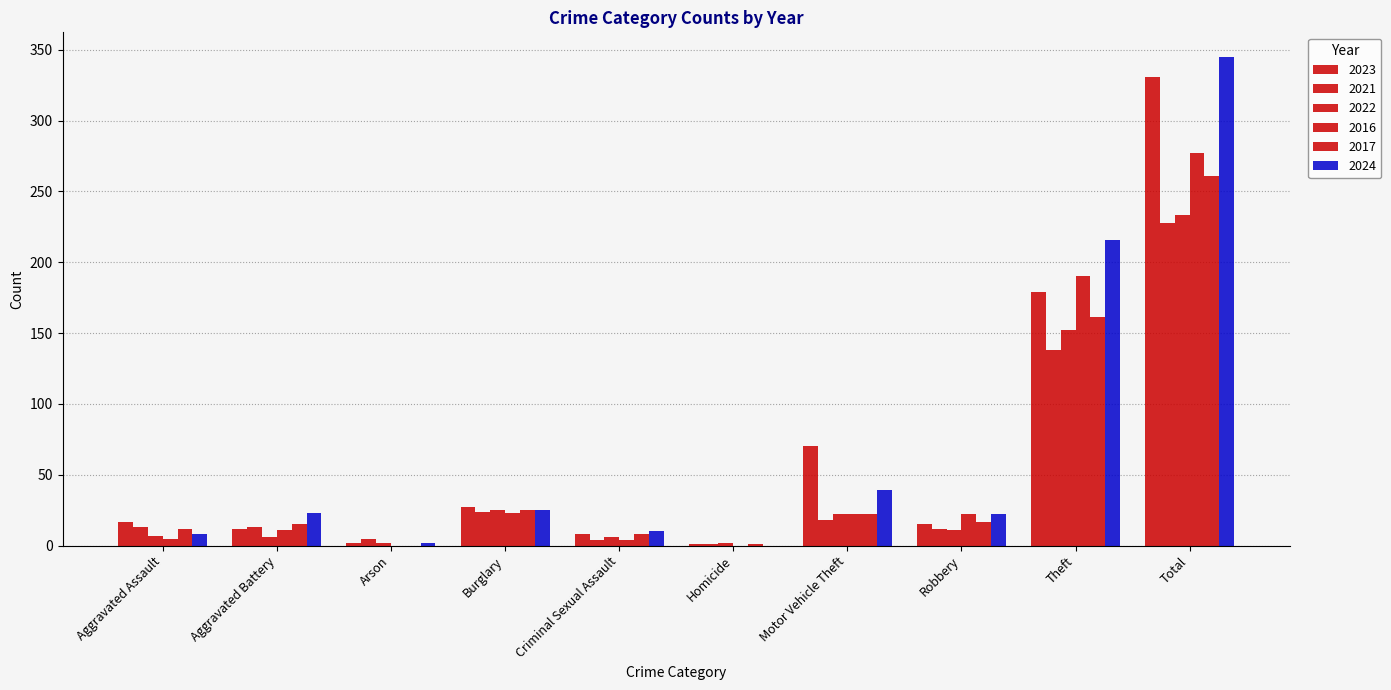

Where is 2017 nearest to the value 130?

Theft